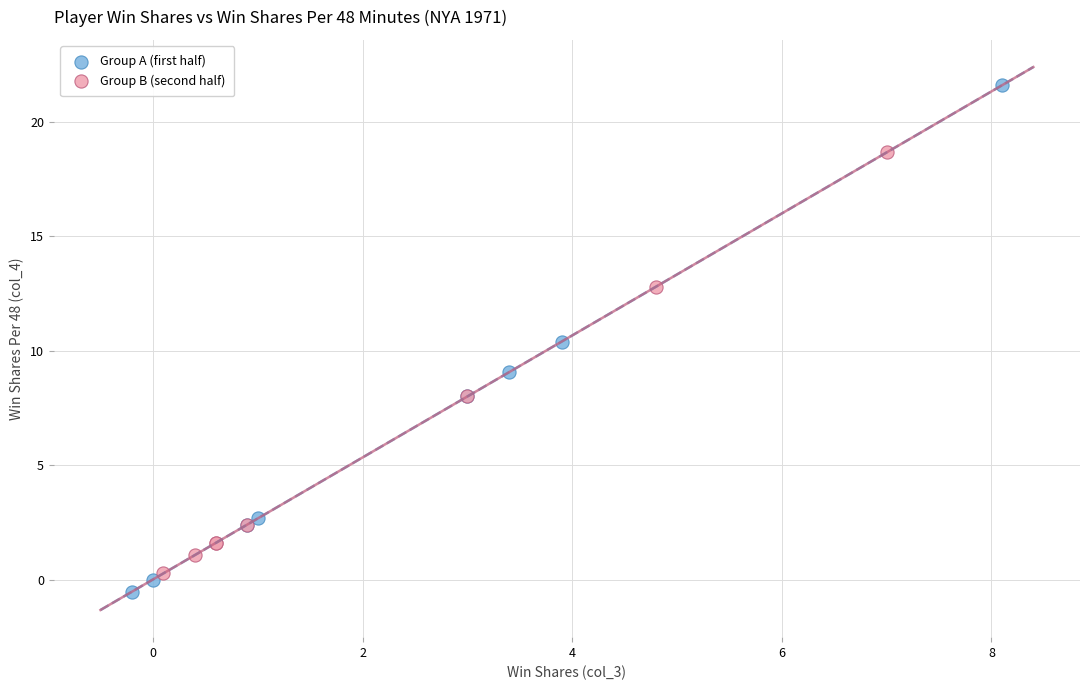

Which series has the largest Y range (max minus min)?

Group A (first half)